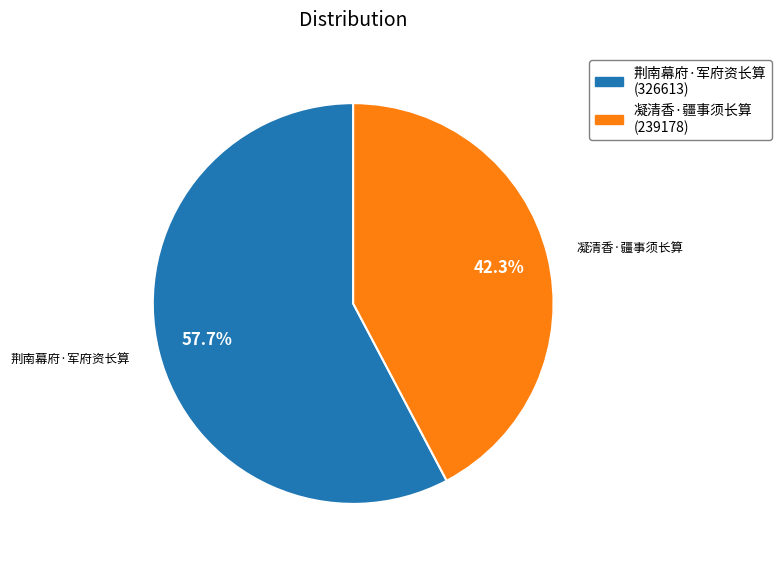

Is it true that 荆南幕府·军府资长算 is 58% of the pie?

True